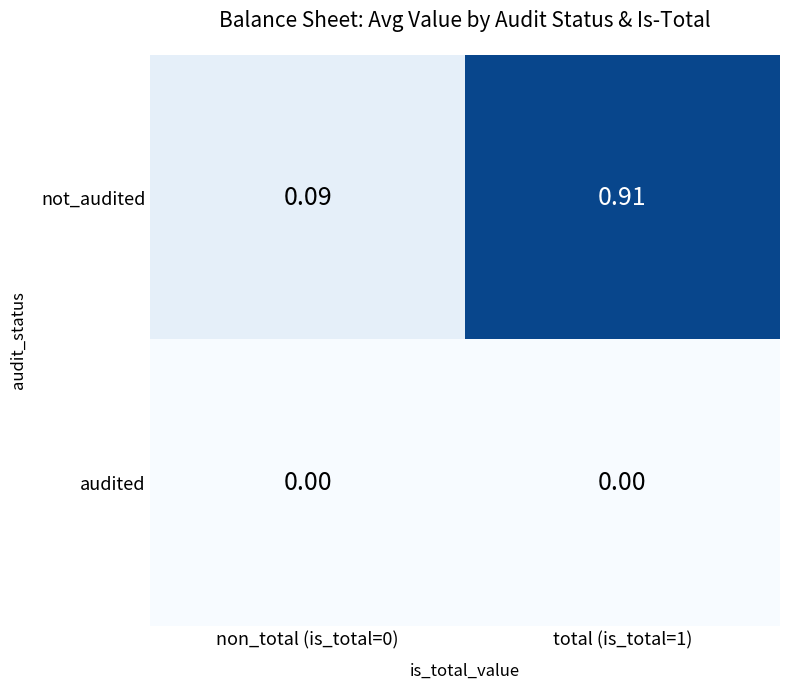

Which series changed the most between non_total (is_total=0) and total (is_total=1)?

not_audited